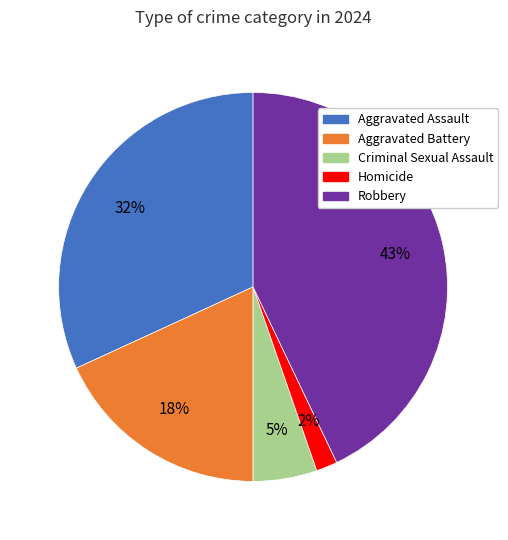

To the nearest percent, what percentage of the pie is Criminal Sexual Assault?

5%